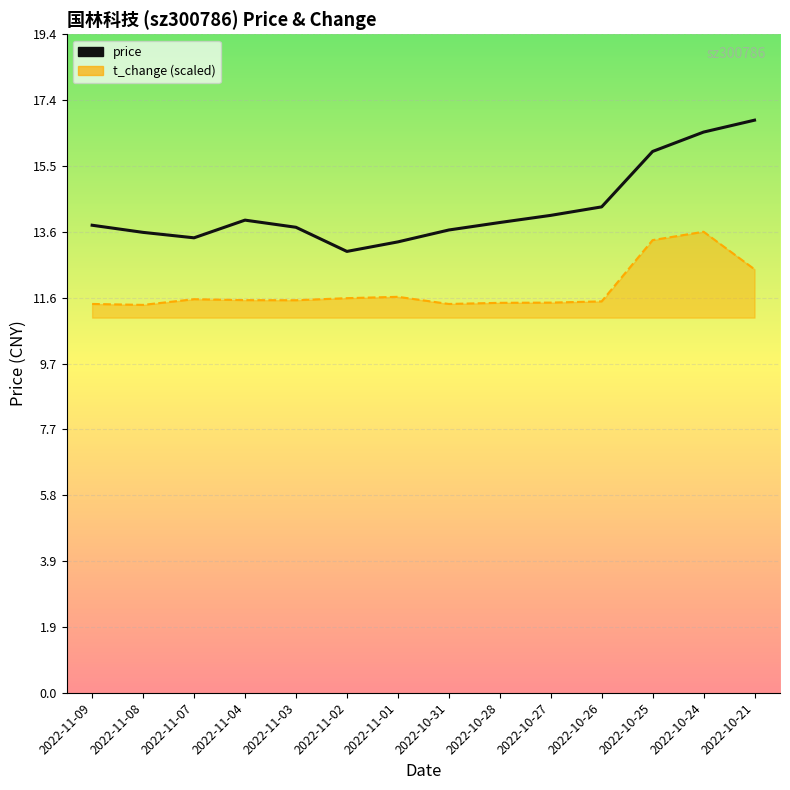

What is the ratio of the value at 2022-11-03 to the value at 2022-10-31?

1.0